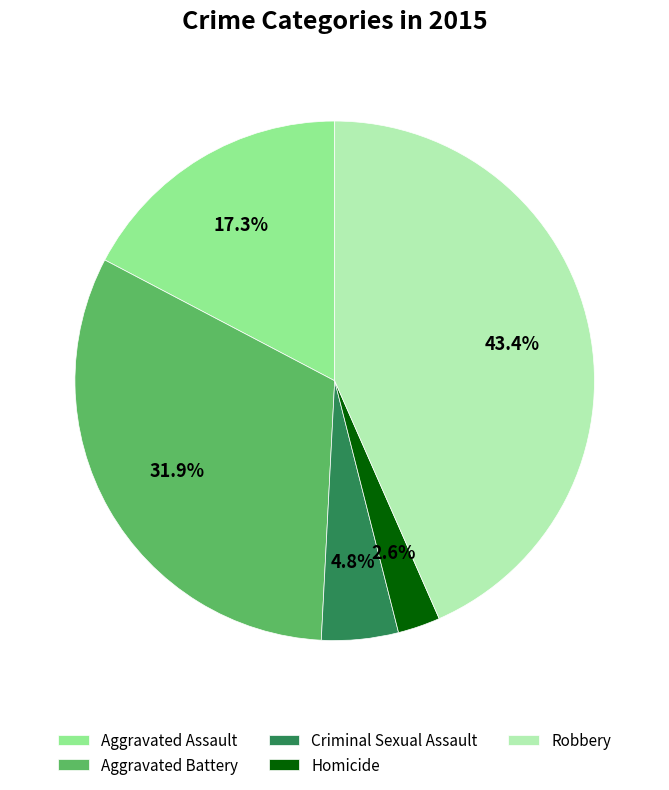

Count the number of slices in the pie.

5